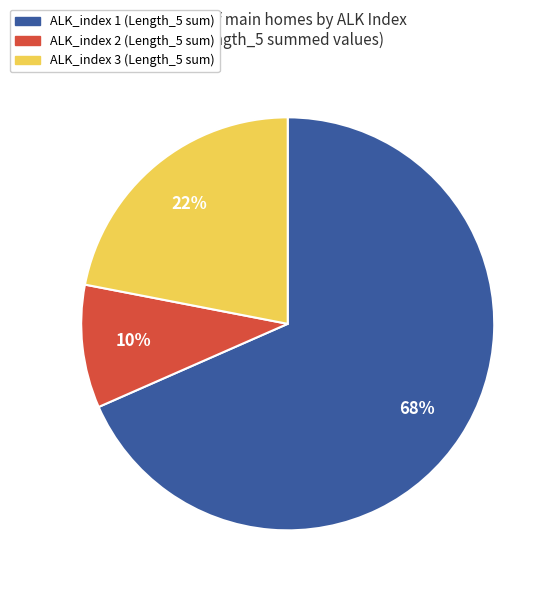

Is it true that ALK_index 2 is 10% of the pie?

True